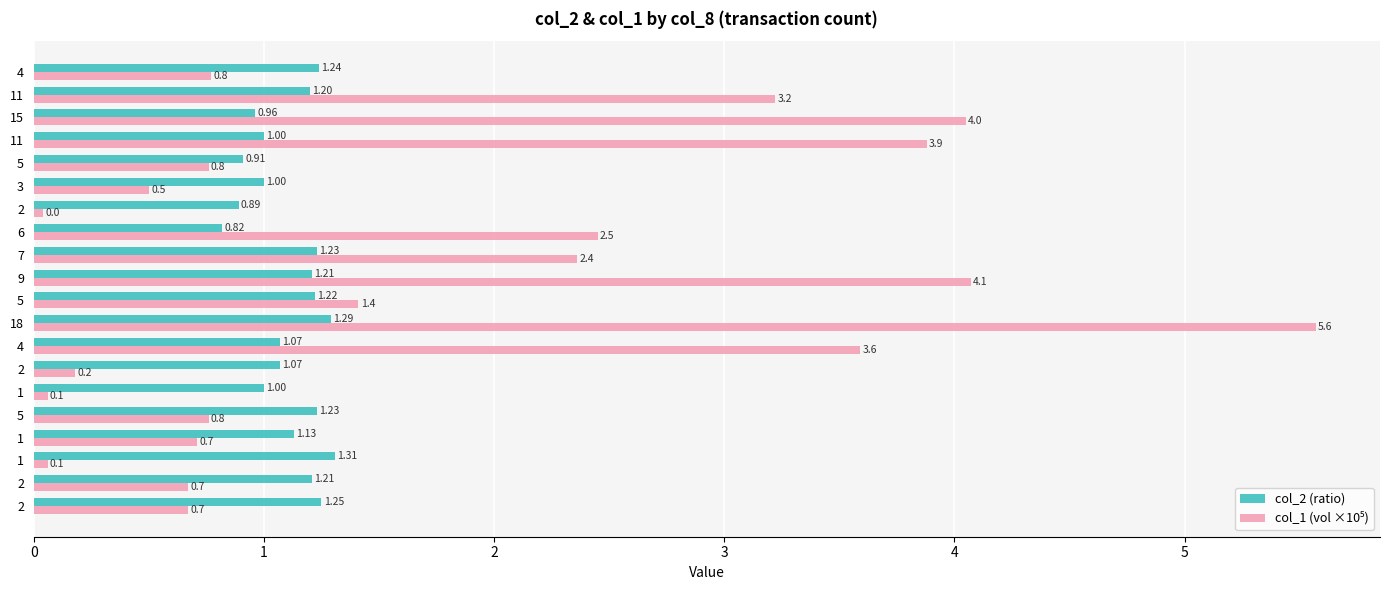

Which series has the widest spread of values?

col_1 (vol ×10⁵)